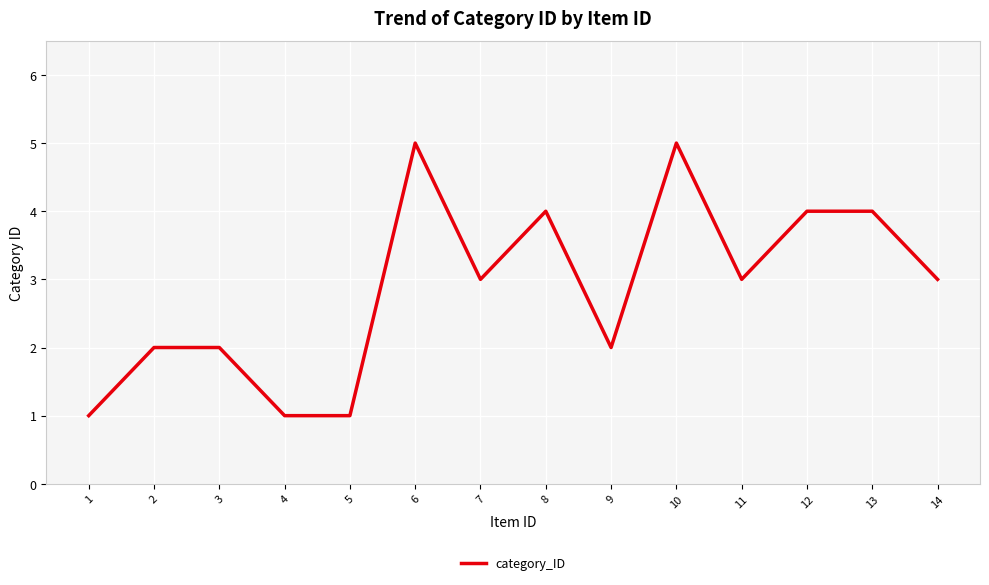

Is it true that the value at 7 is 2?

False